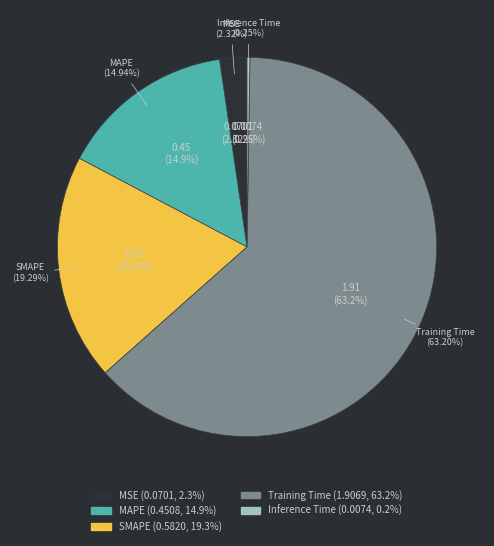

Is the sum of MAPE and MSE greater than half?

No